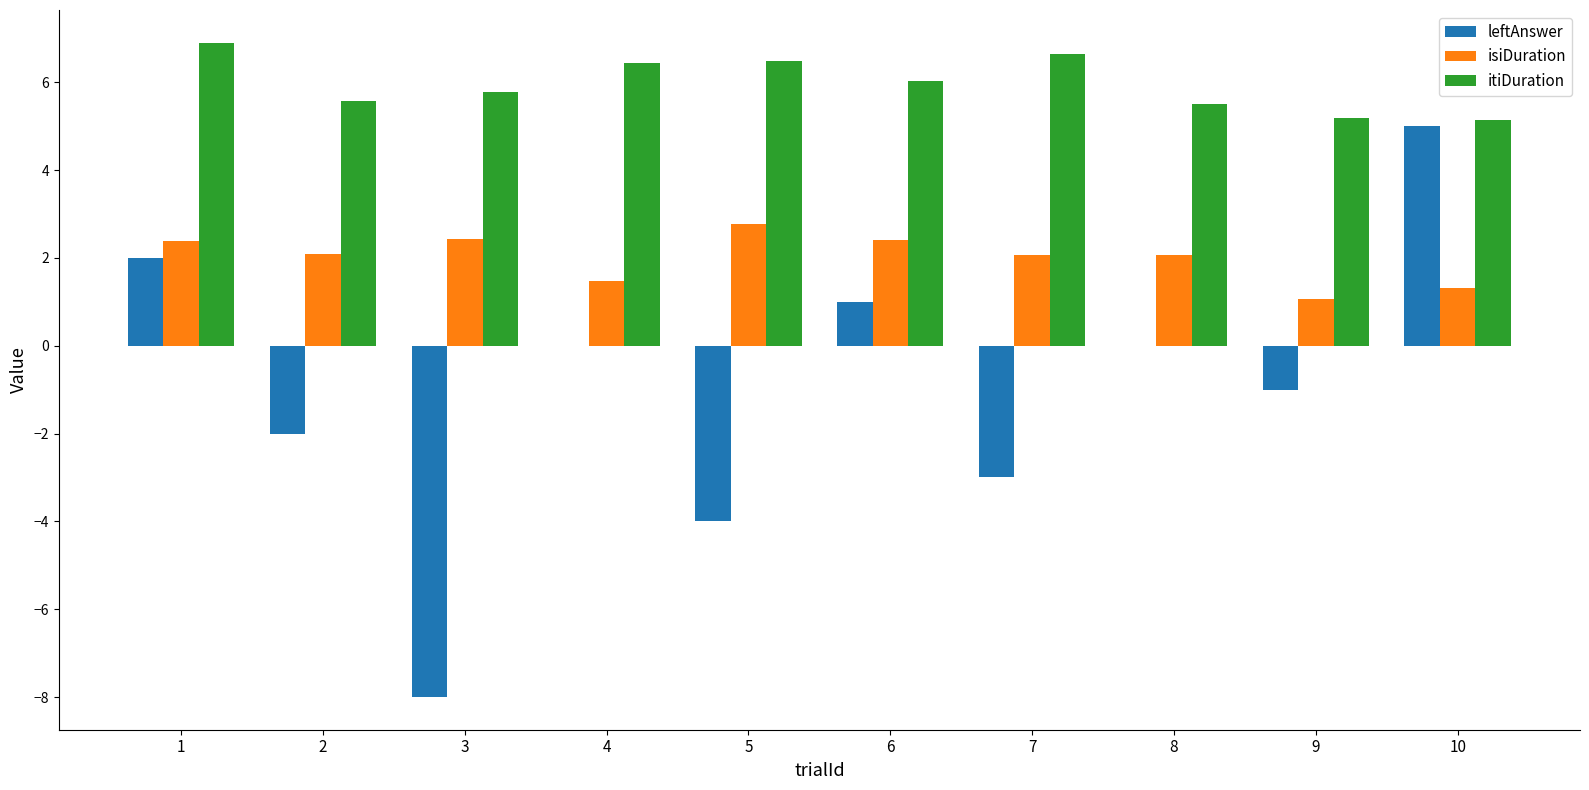

Where does the leftAnswer series first go above 0?

1